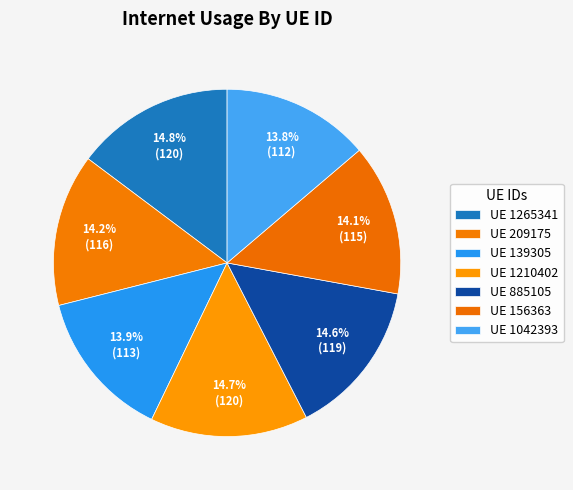

Rank the categories by value from highest to lowest.

1265341, 1210402, 885105, 209175, 156363, 139305, 1042393